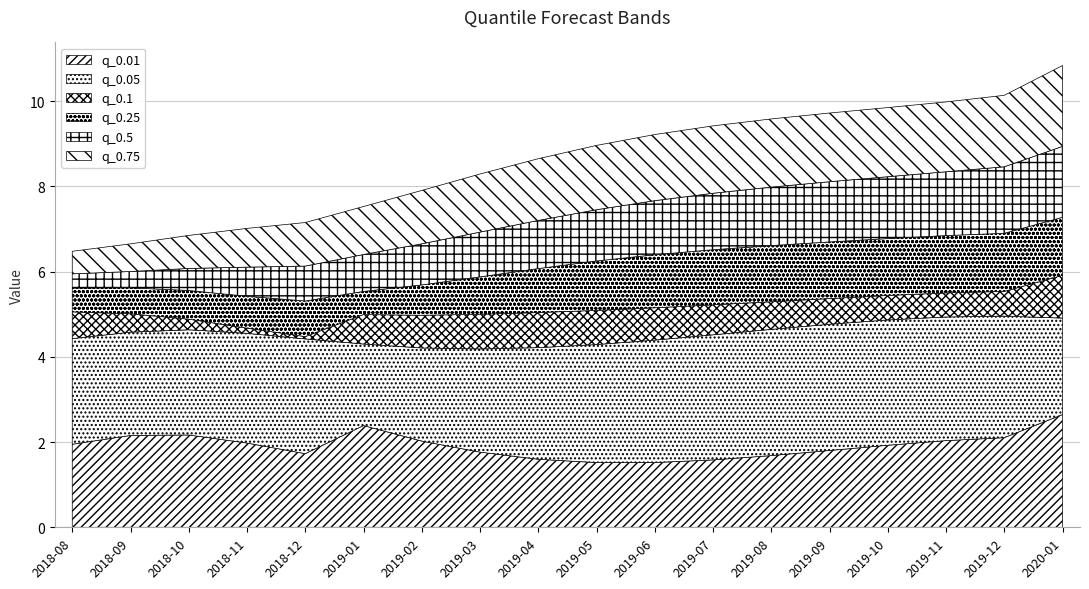

Does the chart display data point markers on the line(s)?

No